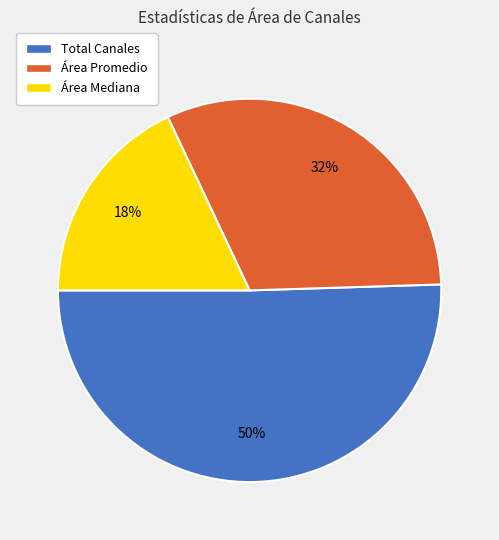

Approximately how many times larger is the value at Área Promedio compared to Área Mediana?

1.8